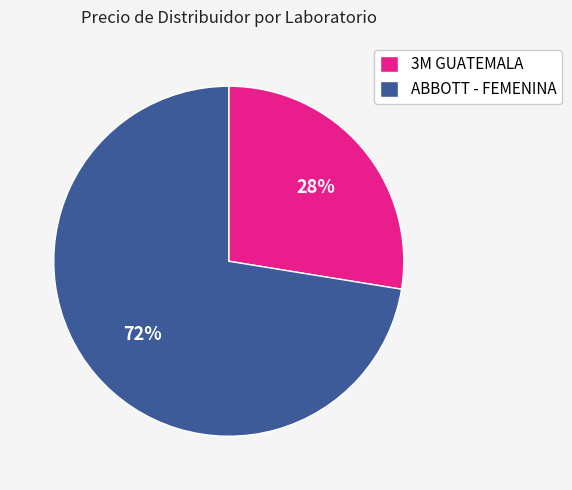

Approximately how many times larger is the value at 3M GUATEMALA compared to ABBOTT - FEMENINA?

0.4